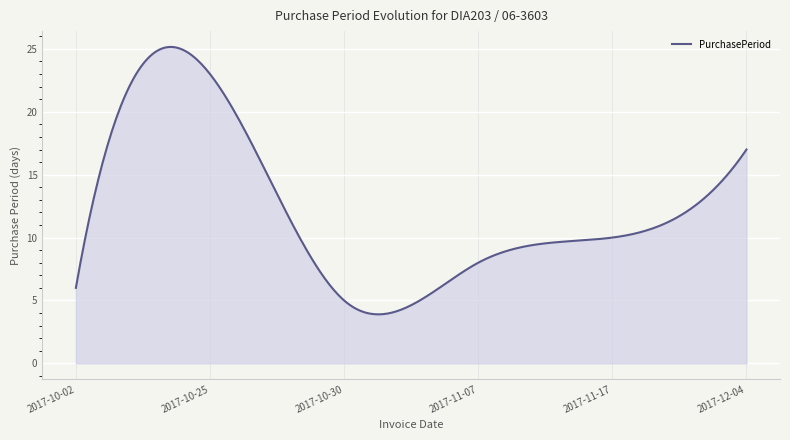

How many lines are shown in the chart?

1